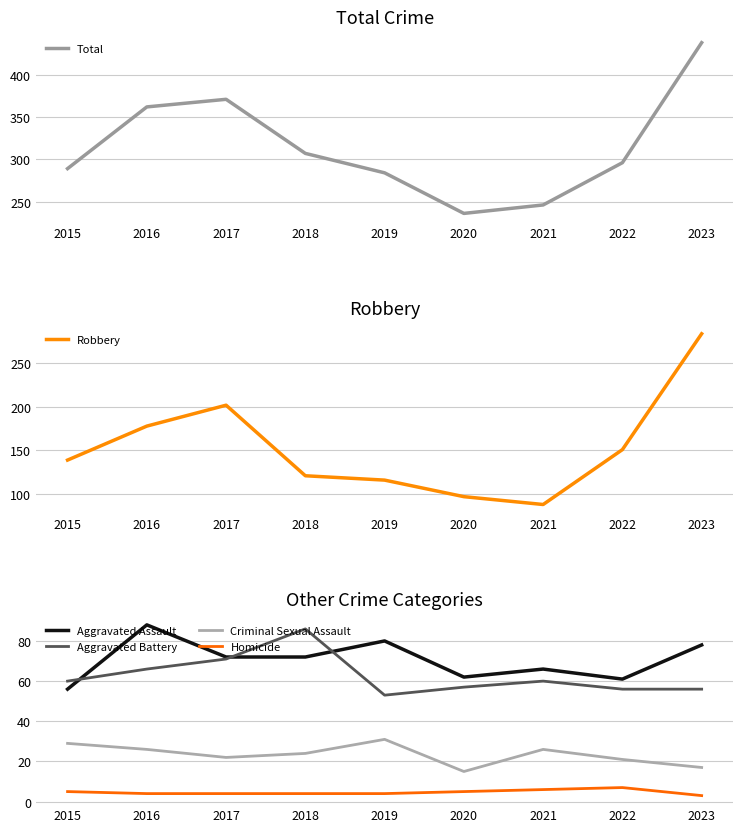

Where is Total nearest to the value 337?

2016